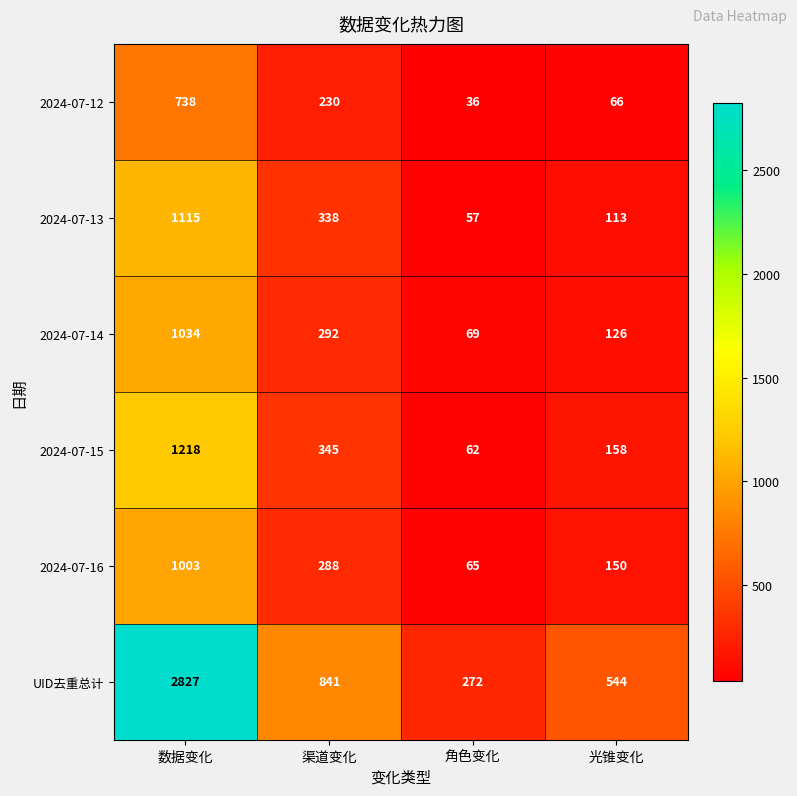

What is the sum of all 2024-07-12 values?

1070